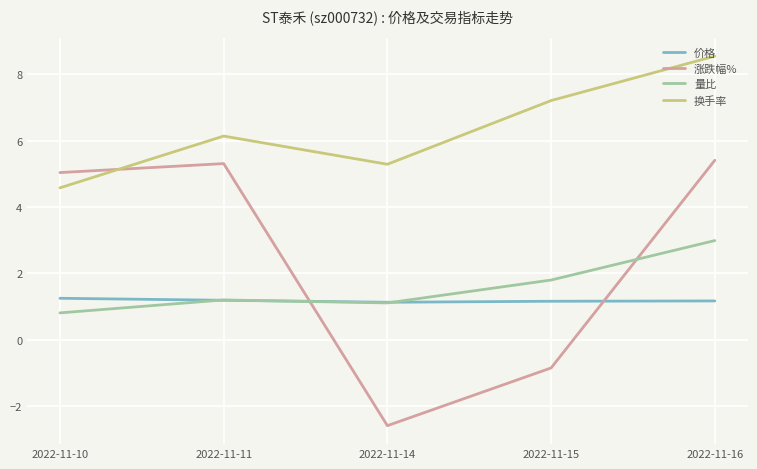

List the labels in order of 换手率 value, smallest first.

2022-11-10, 2022-11-14, 2022-11-11, 2022-11-15, 2022-11-16